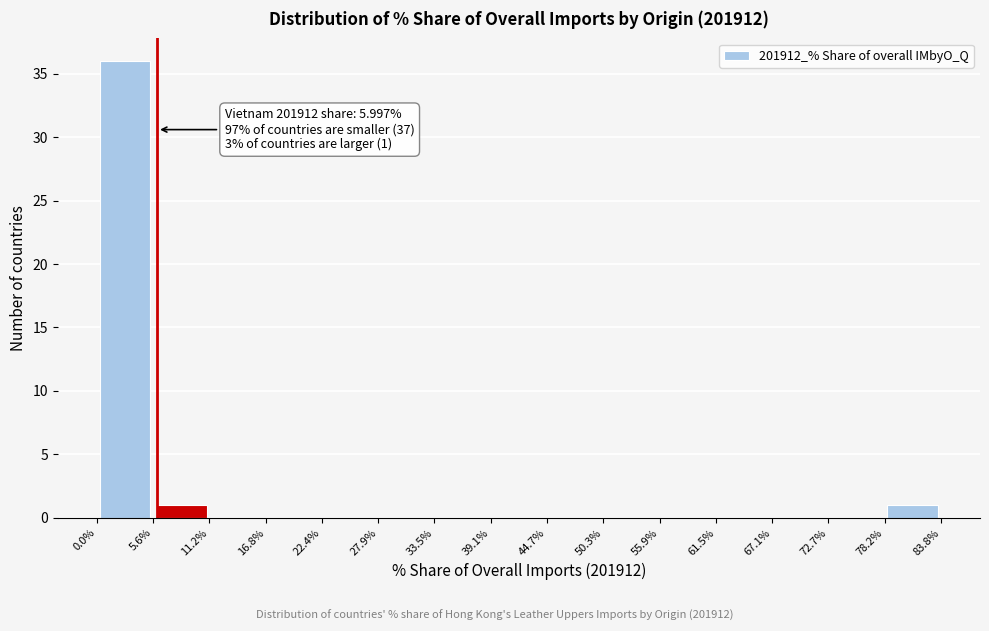

Which range on the x-axis has the tallest bar?

0.0% to 5.6%